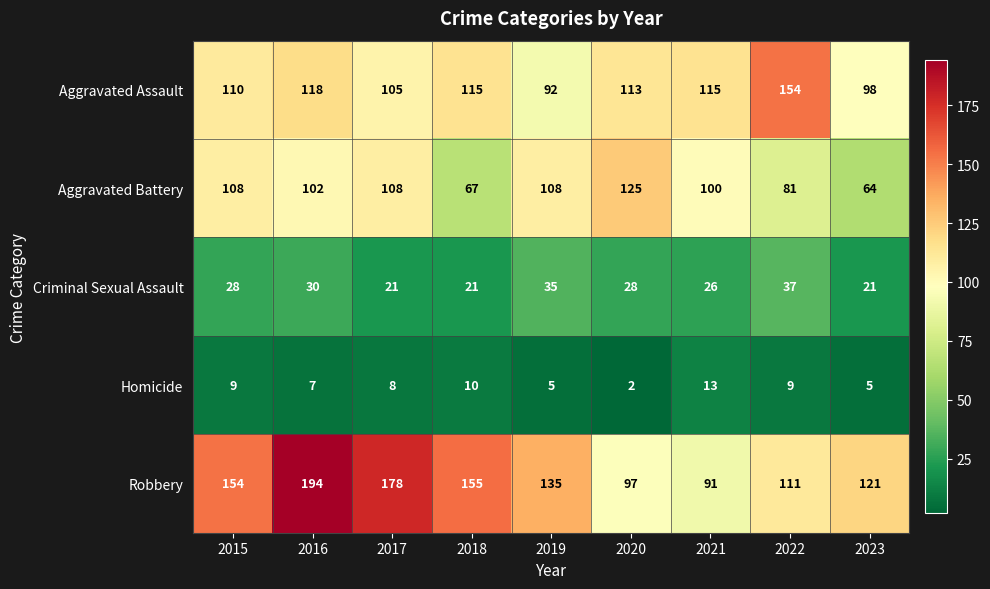

Rank the series at 2016 from lowest to highest value.

Homicide, Criminal Sexual Assault, Aggravated Battery, Aggravated Assault, Robbery